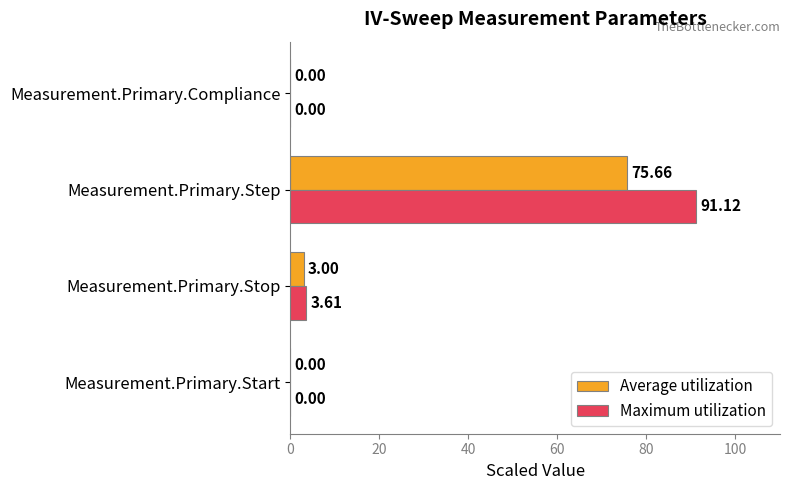

What is the total value across all series at Measurement.Primary.Stop?

6.6